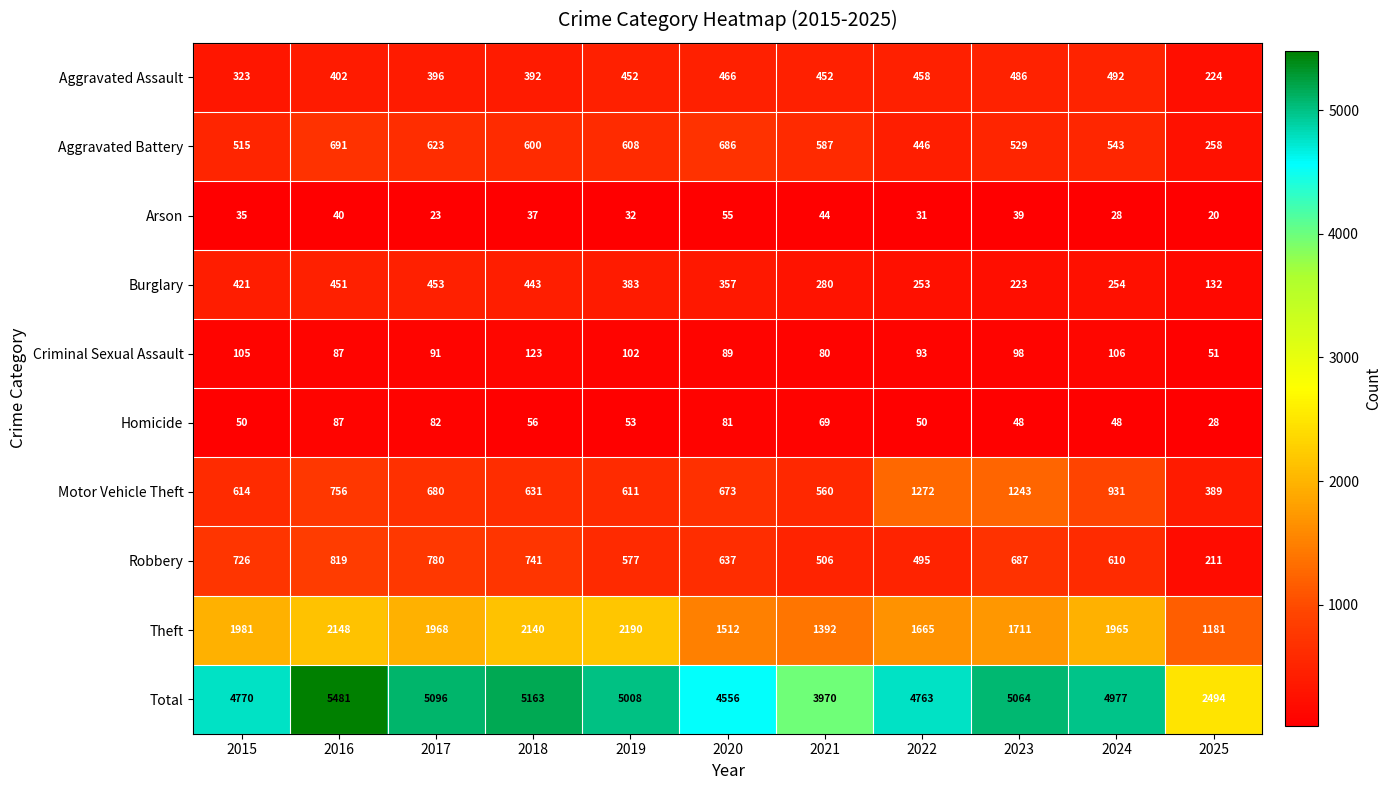

At how many categories does at least one series exceed 435?

11